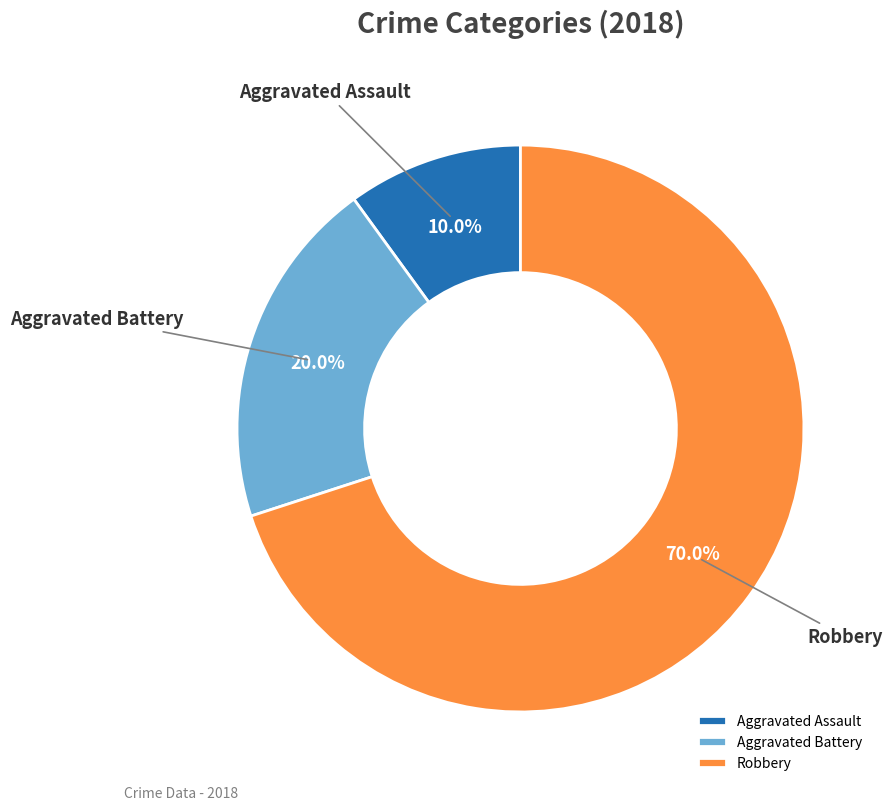

Which slice is the largest?

Robbery